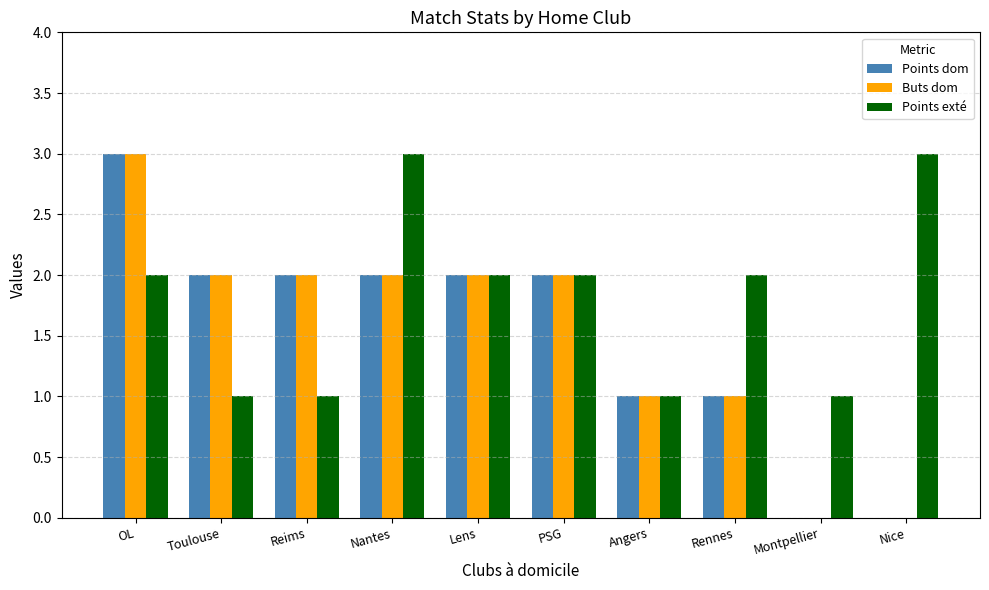

Is it true that Points exté equals 0 at Reims?

False